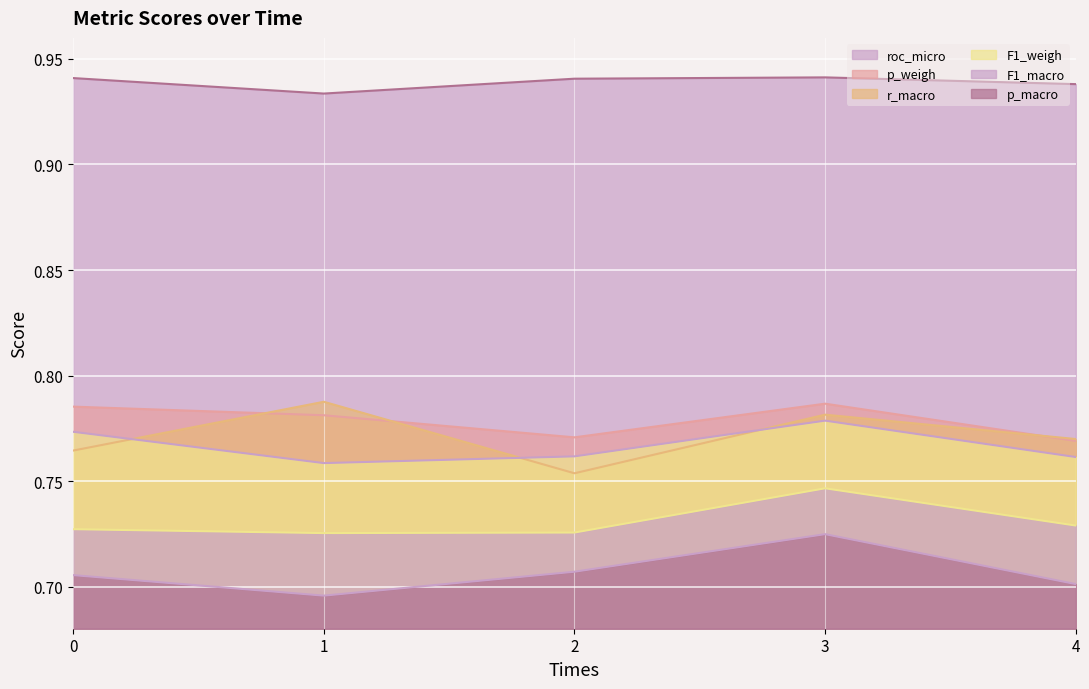

At which category does p_macro reach its first local peak?

3